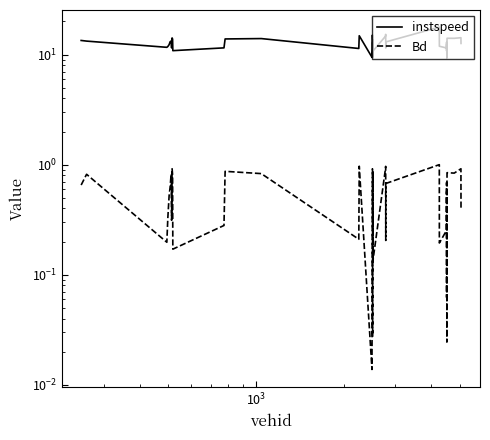

List the series in order of their overall mean, highest first.

instspeed, Bd